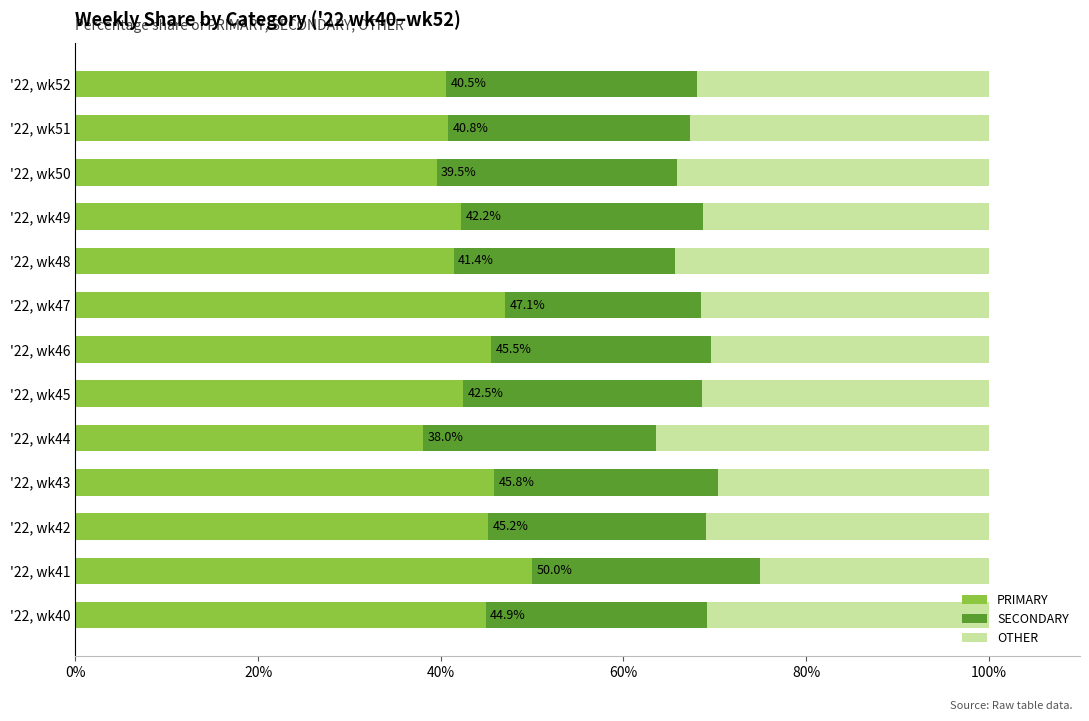

What is the maximum value for PRIMARY?

50.0